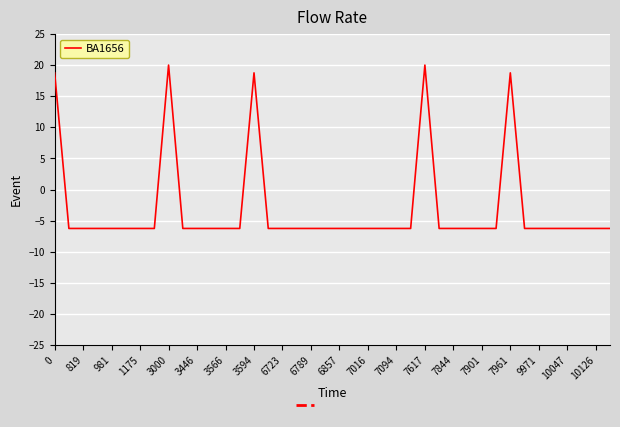

What is the maximum value shown in the chart?

20.0